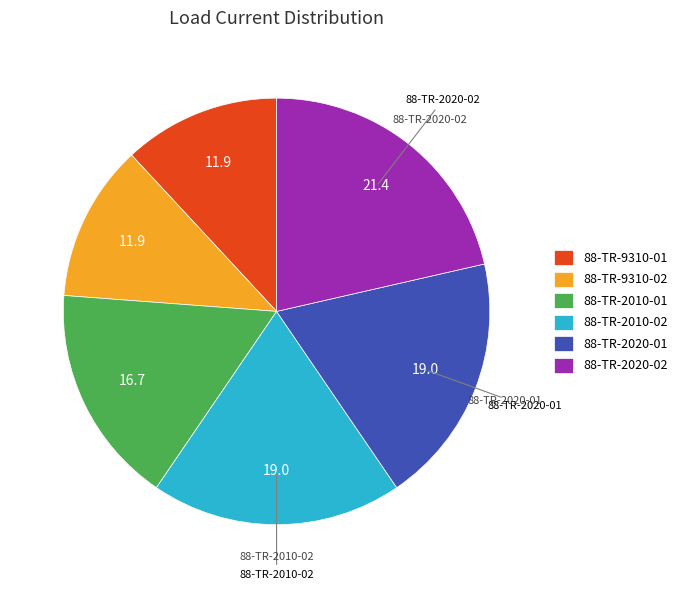

Approximately how many times larger is the value at 88-TR-9310-02 compared to 88-TR-2020-01?

0.6